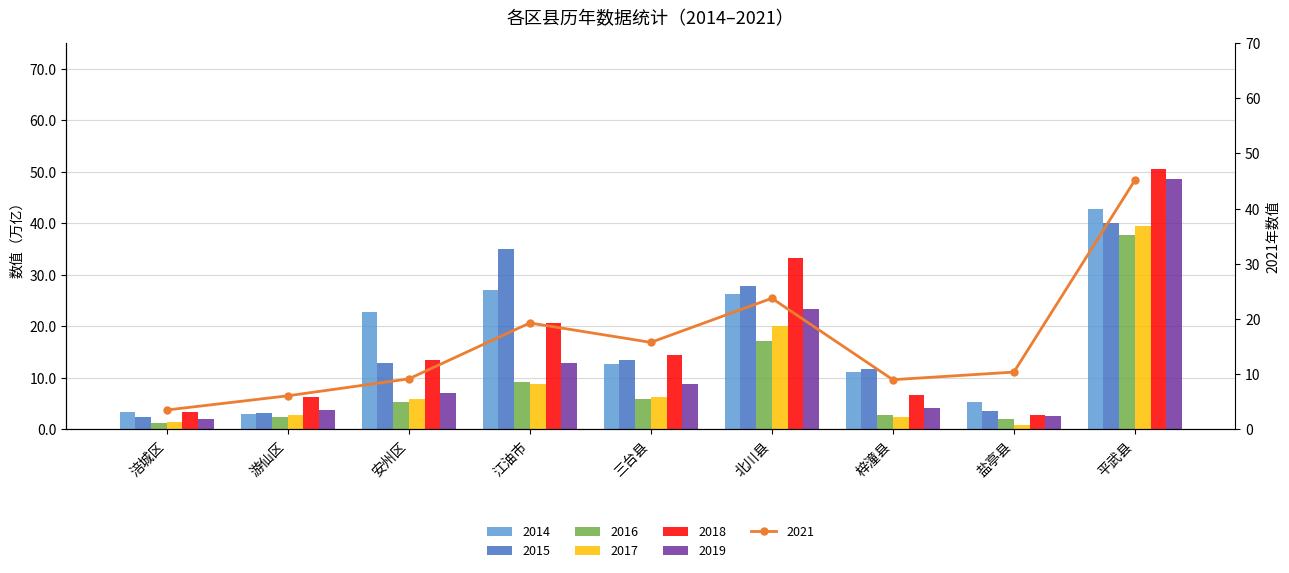

Which has a higher value, 梓潼县 or 涪城区?

梓潼县